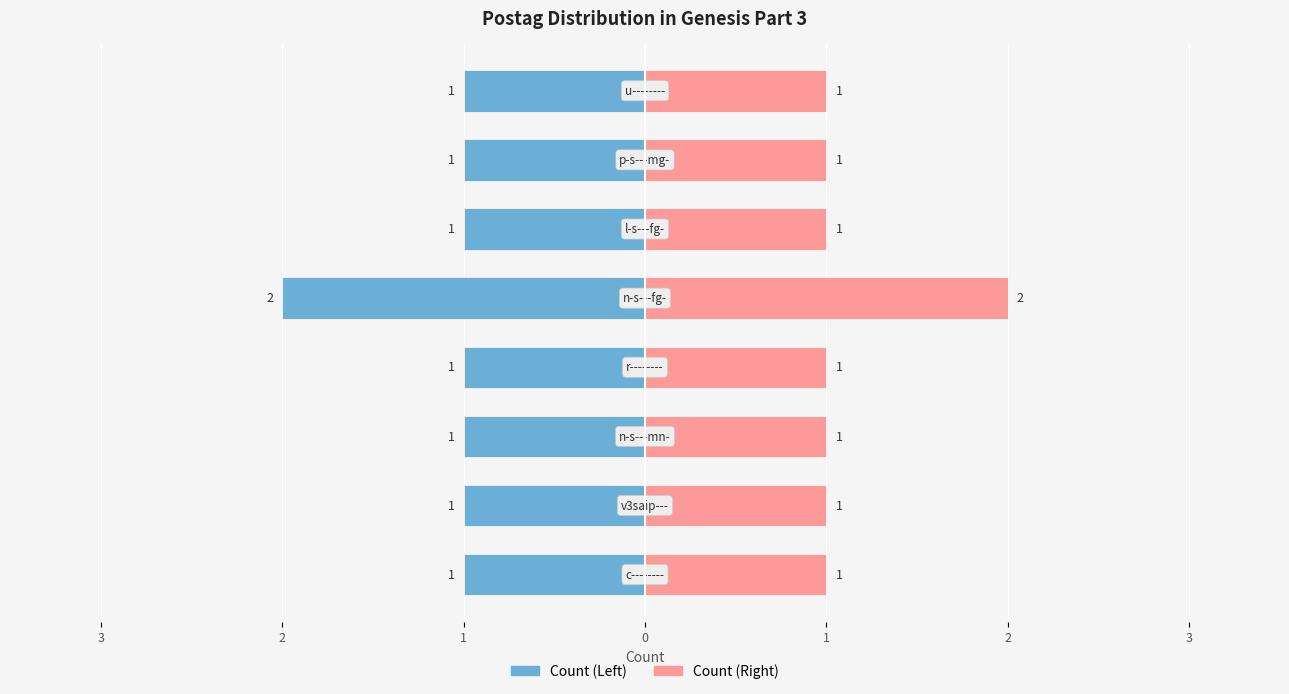

Are the bars grouped side by side (vs. stacked)?

Yes